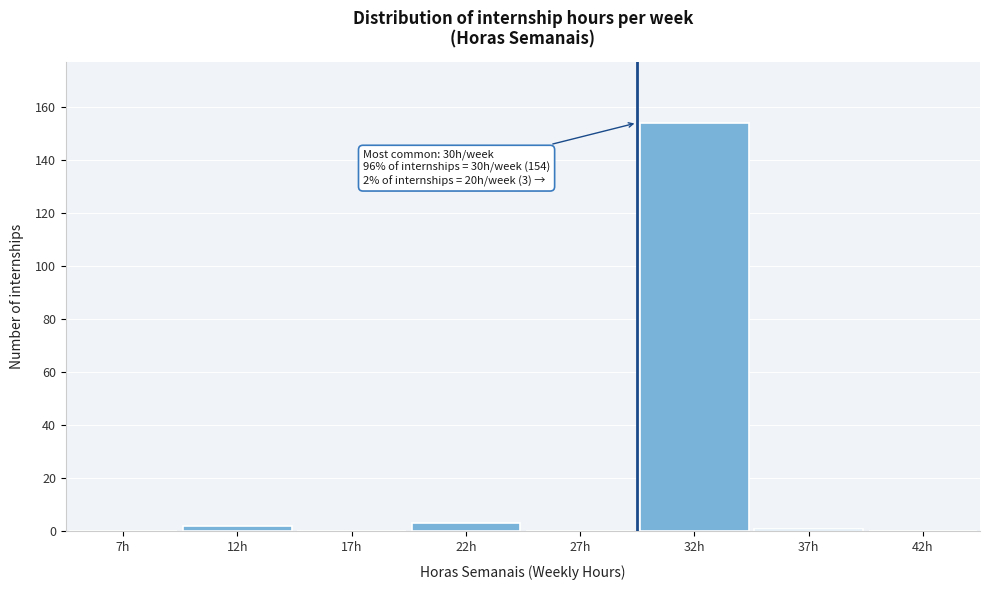

Reading right to left, what are all the values shown in this chart?

42h=0	37h=1	32h=154	27h=0	22h=3	17h=0	12h=2	7h=0